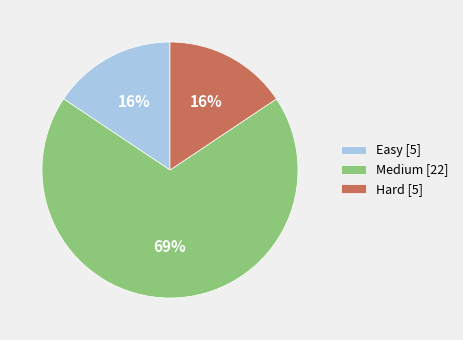

How many segments does this pie chart have?

3